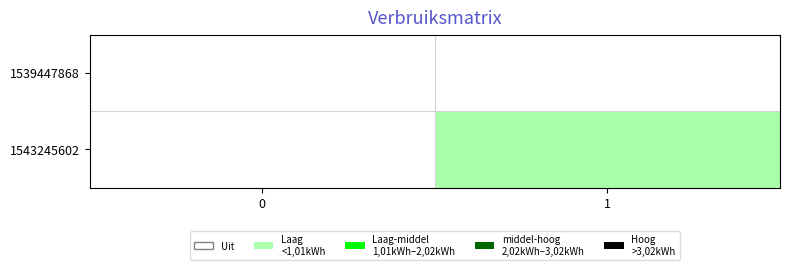

Which series has the largest total across all categories?

row_1